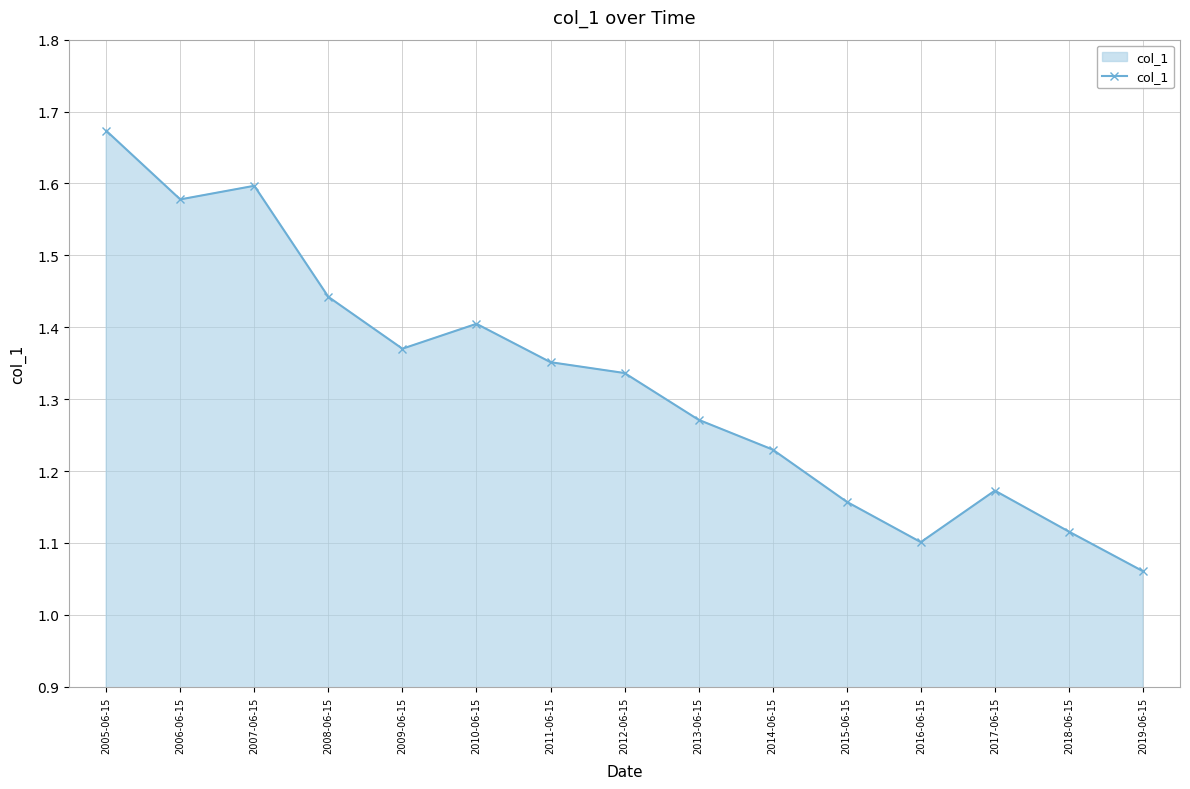

What is the difference between the values at 2008-06-15 and 2015-06-15?

0.3